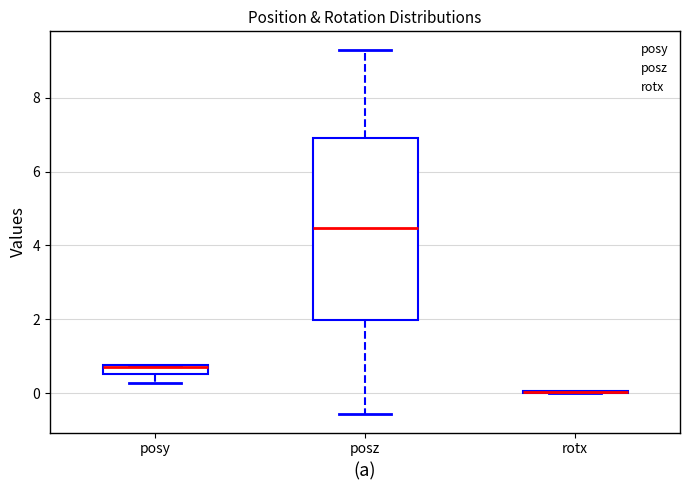

Comparing the boxes themselves (not the whiskers), which one is the tallest?

posz